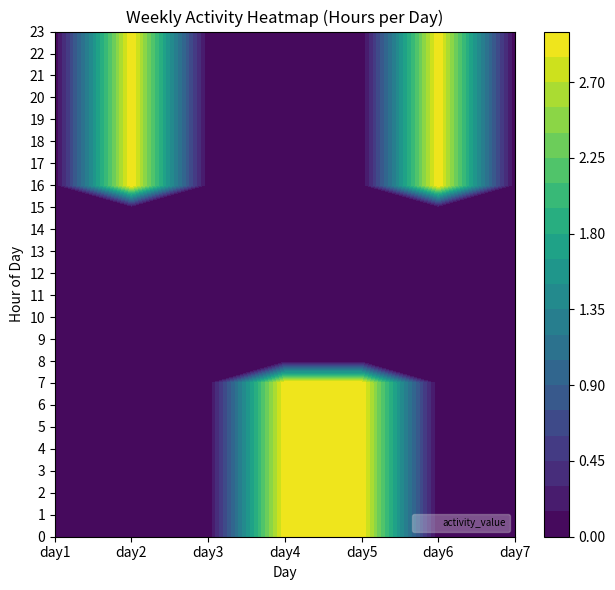

Reading left to right, what are all the values shown in this chart?

row0: 0	0	0	3	3	0	0
row1: 0	0	0	3	3	0	0
row2: 0	0	0	3	3	0	0
row3: 0	0	0	3	3	0	0
row4: 0	0	0	3	3	0	0
row5: 0	0	0	3	3	0	0
row6: 0	0	0	3	3	0	0
row7: 0	0	0	3	3	0	0
row8: 0	0	0	0	0	0	0
row9: 0	0	0	0	0	0	0
row10: 0	0	0	0	0	0	0
row11: 0	0	0	0	0	0	0
row12: 0	0	0	0	0	0	0
row13: 0	0	0	0	0	0	0
row14: 0	0	0	0	0	0	0
row15: 0	0	0	0	0	0	0
row16: 0	3	0	0	0	3	0
row17: 0	3	0	0	0	3	0
row18: 0	3	0	0	0	3	0
row19: 0	3	0	0	0	3	0
row20: 0	3	0	0	0	3	0
row21: 0	3	0	0	0	3	0
row22: 0	3	0	0	0	3	0
row23: 0	3	0	0	0	3	0